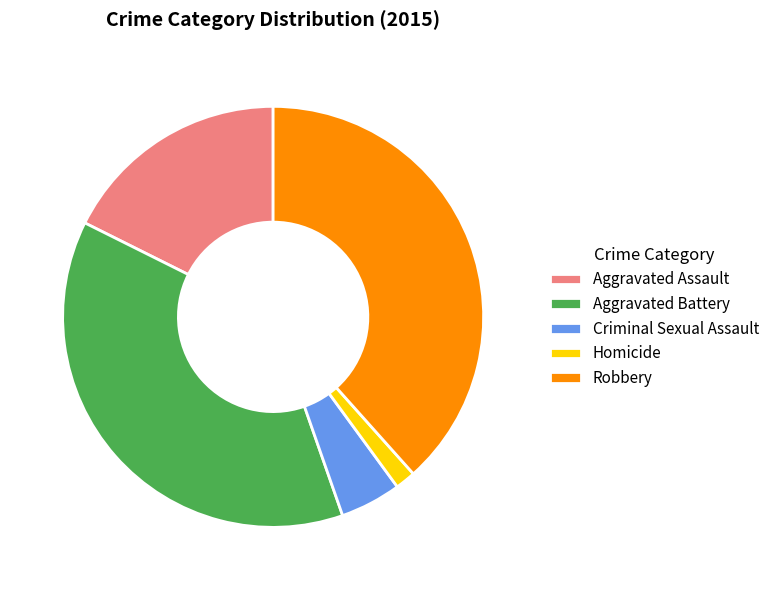

Is the sum of Homicide and Criminal Sexual Assault greater than half?

No